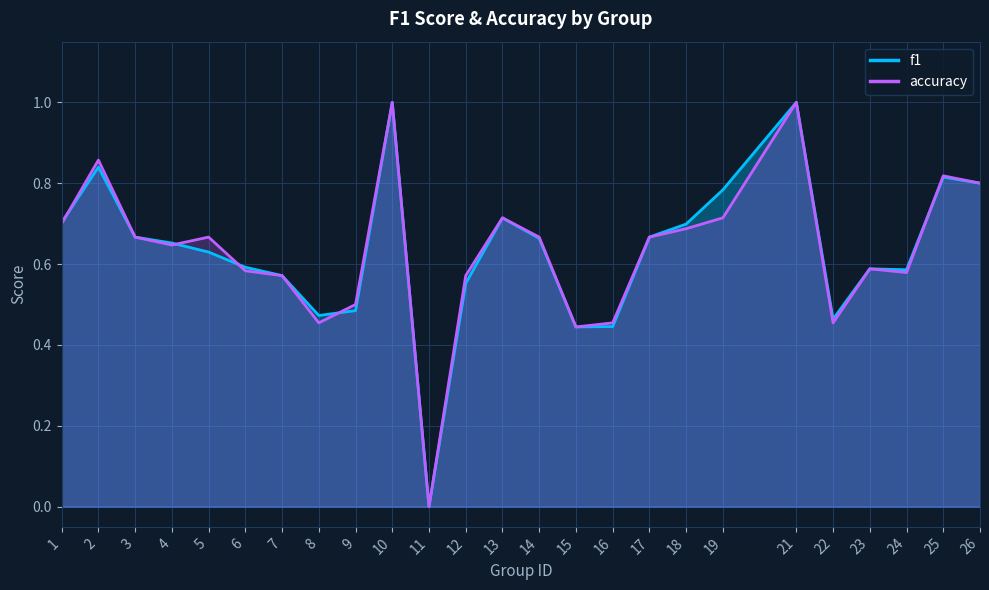

The value of f1 at 7 is 0.3. True or false?

False